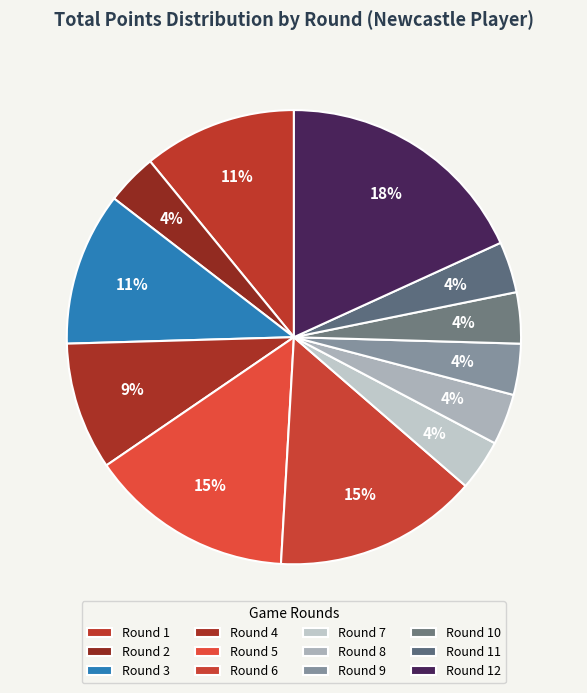

How many slices are in this pie chart?

12